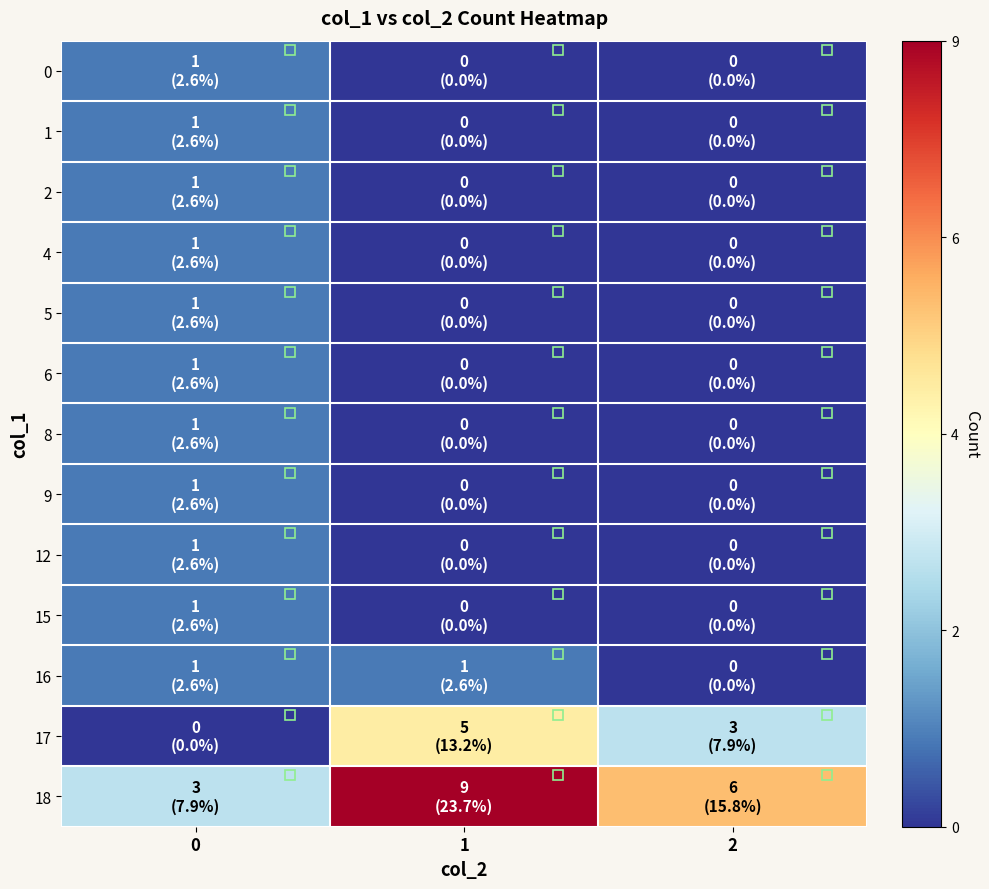

Which has a higher value, 2 or 1?

2